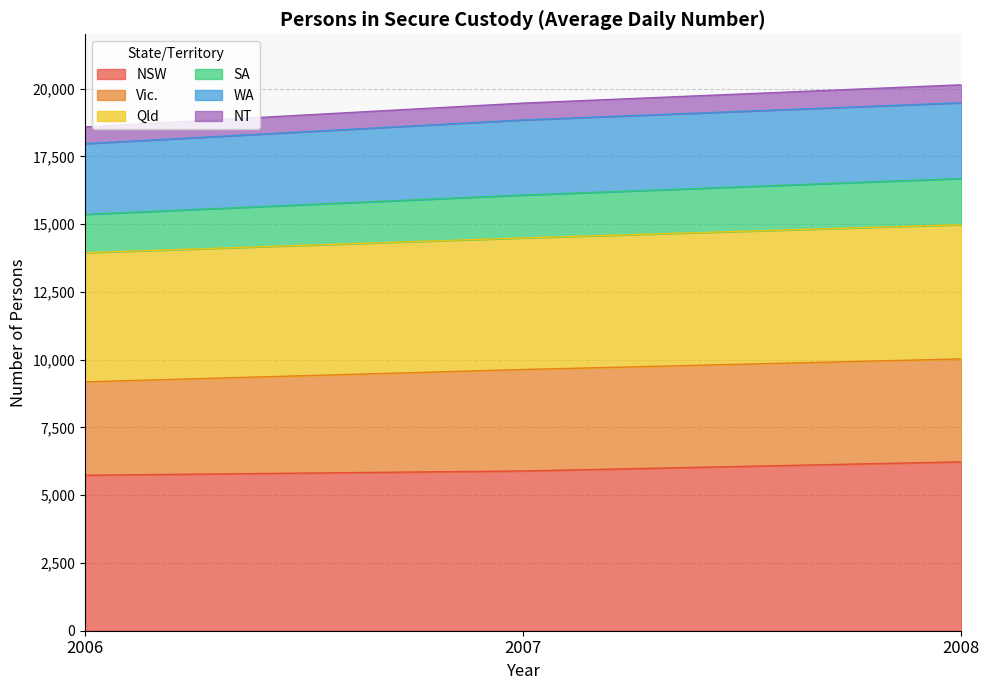

How many lines are shown in the chart?

6